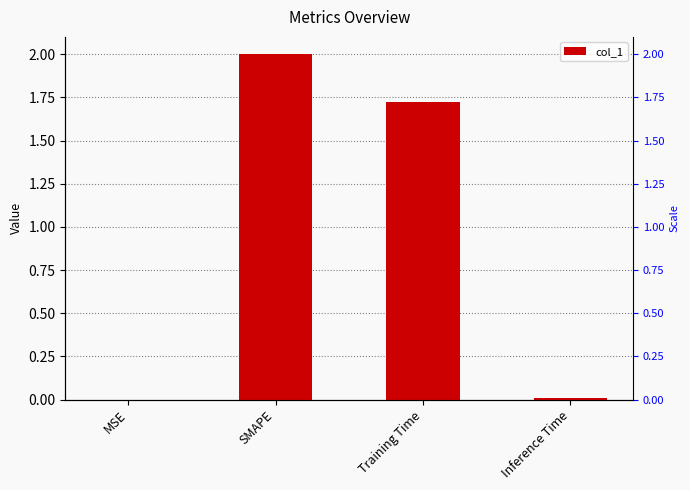

The chart shows a value of 0.0 at Inference Time. True or false?

True